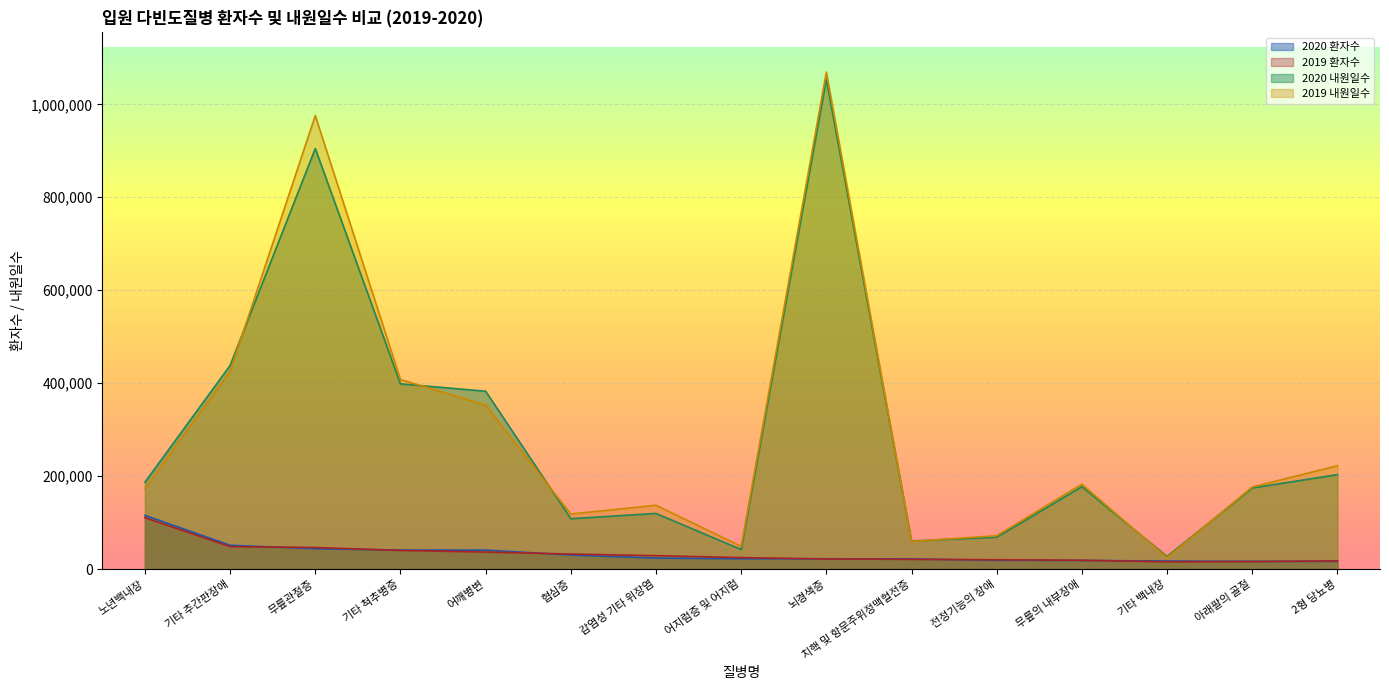

Where is 2020 환자수 nearest to the value 65917?

기타 추간판장애